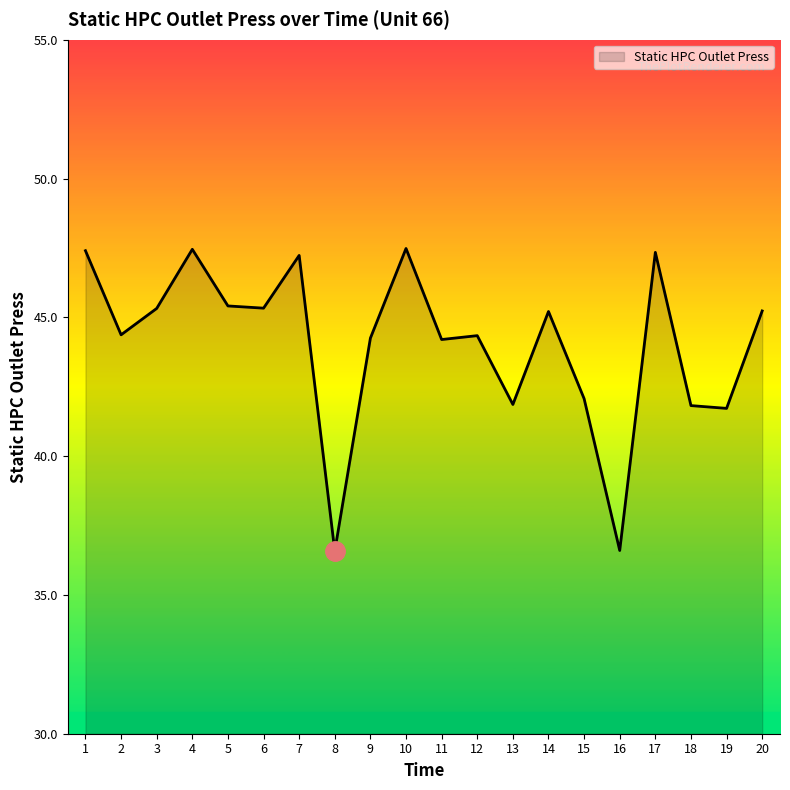

The chart shows a value of 47.5 at 4. True or false?

True